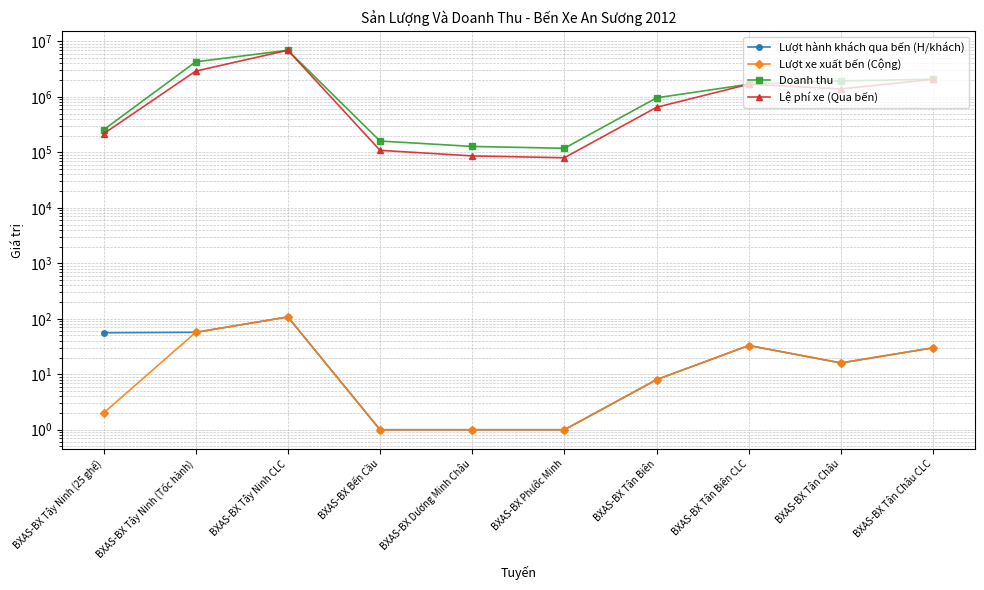

List the labels in order of Lượt hành khách qua bến (H/khách) value, largest first.

BXAS-BX Tây Ninh CLC, BXAS-BX Tây Ninh (Tốc hành), BXAS-BX Tây Ninh (25 ghế), BXAS-BX Tân Biên CLC, BXAS-BX Tân Châu CLC, BXAS-BX Tân Châu, BXAS-BX Tân Biên, BXAS-BX Bến Cầu, BXAS-BX Dương Minh Châu, BXAS-BX Phước Minh